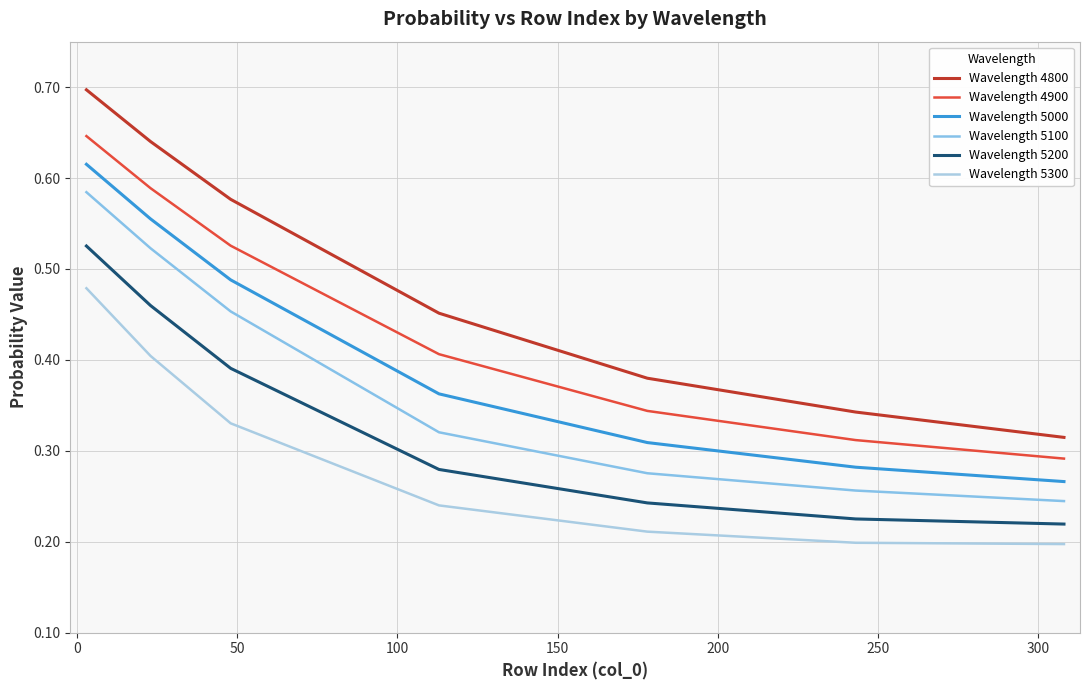

True or false: Wavelength 4800 and Wavelength 5300 cross at least once.

False